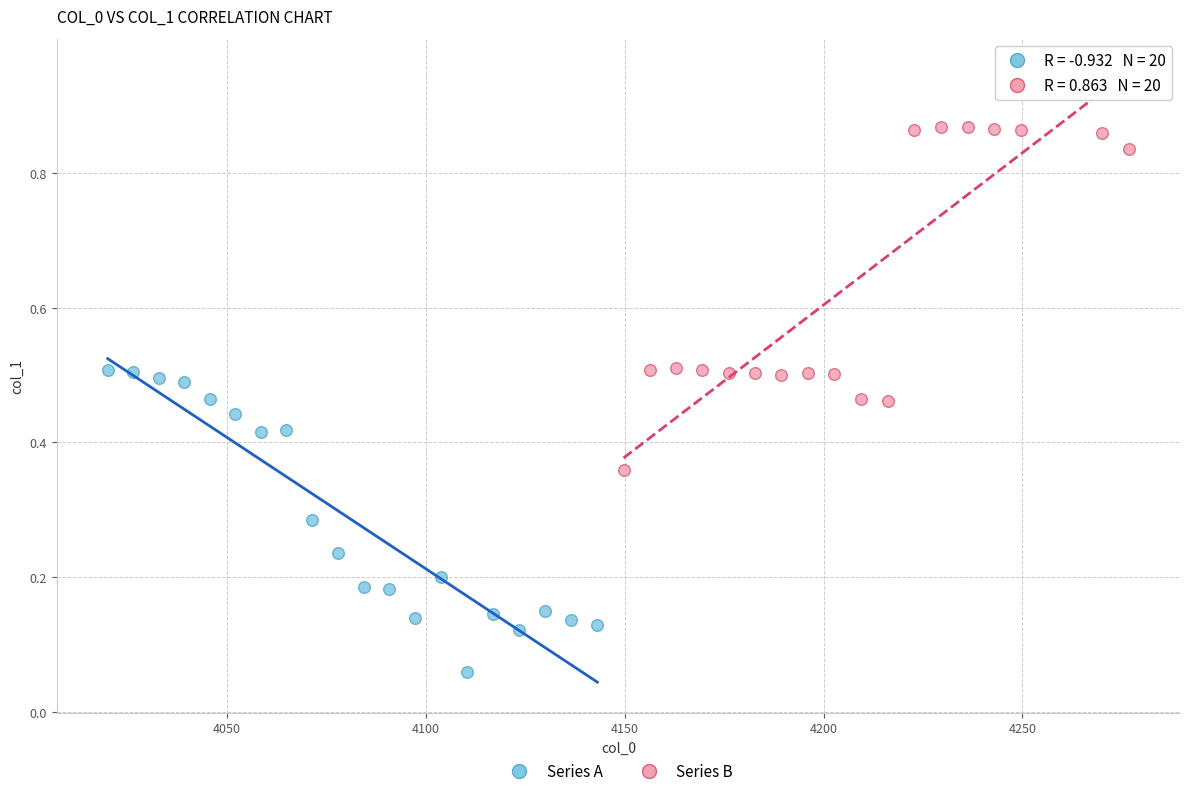

Which series contains the highest Y value?

Series B